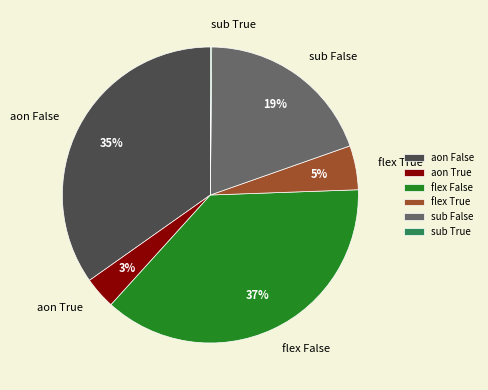

Is it true that aon False is 41% of the pie?

False